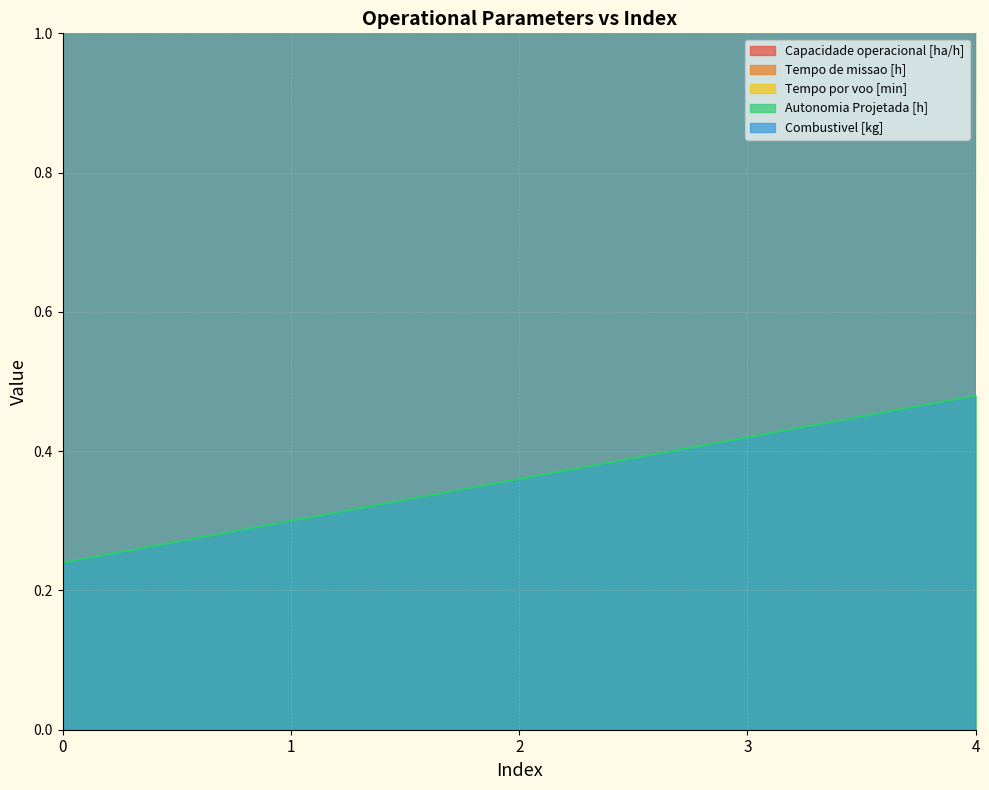

What is the value of the Tempo de missao [h] point at the 1st from the left?

21.4